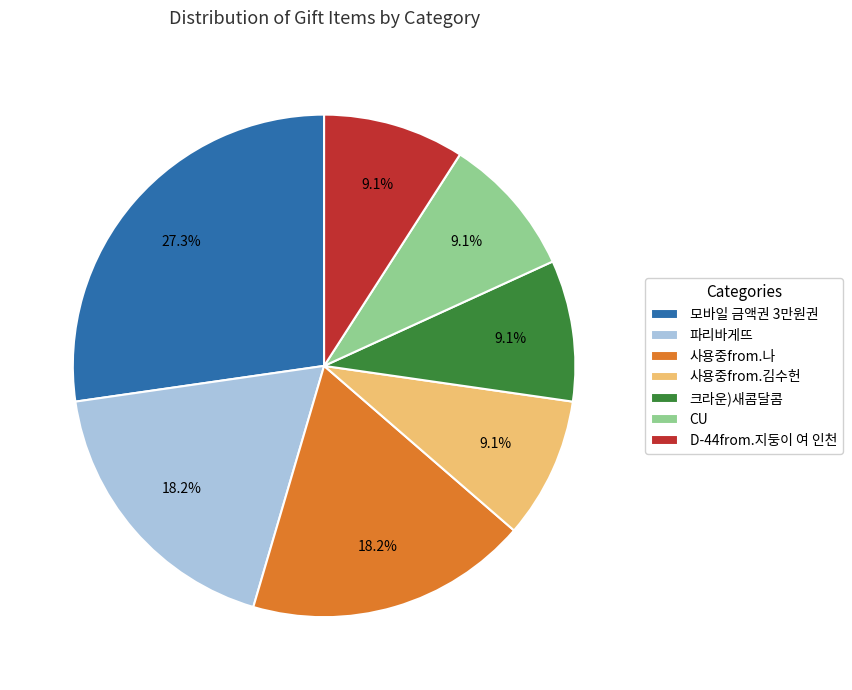

Is 파리바게뜨 the majority of the pie?

No